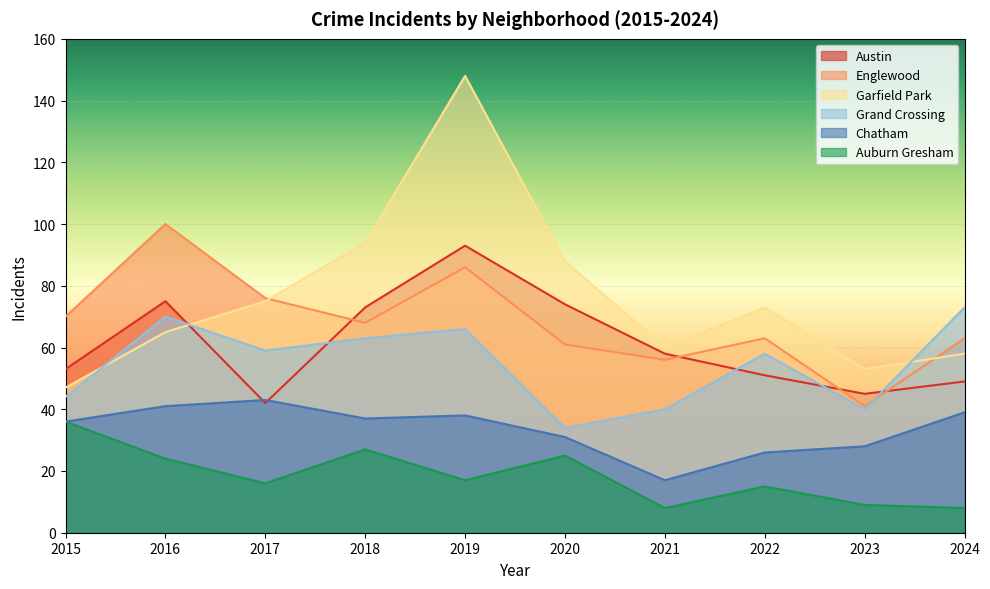

What is the sum of all Grand Crossing values?

547